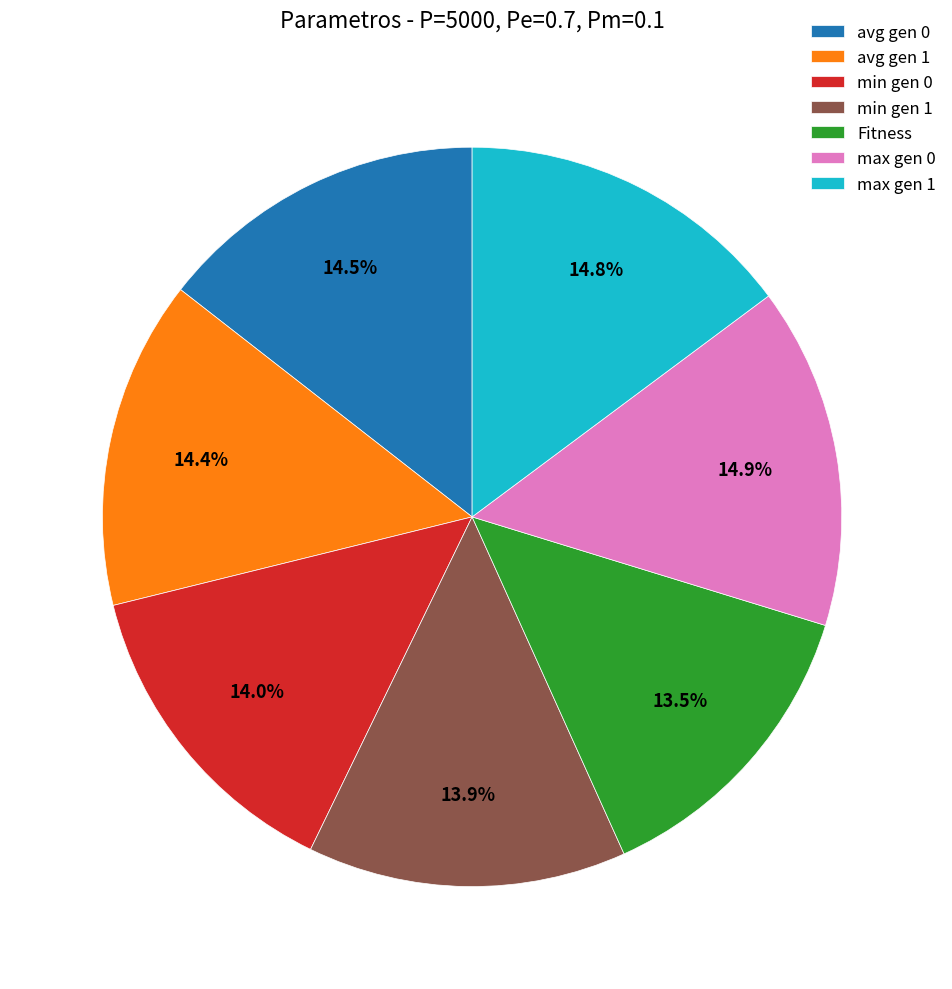

Does avg gen 0 represent more than half of the total?

No